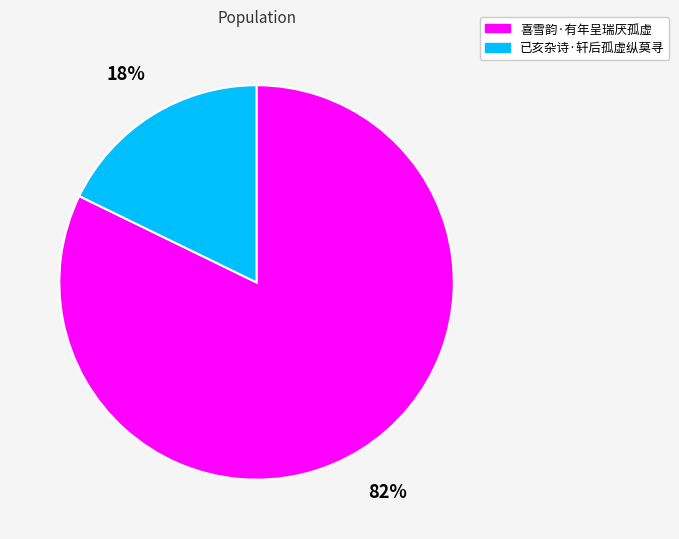

Does any single category account for the majority?

Yes